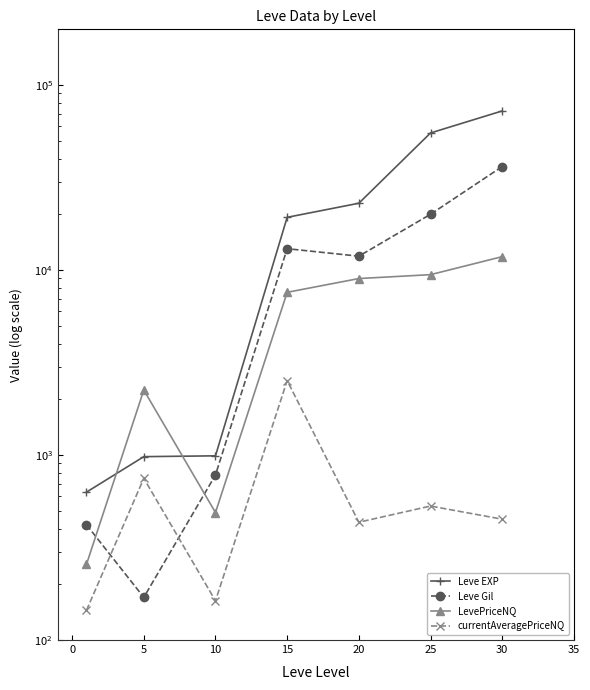

How many interior local valleys does the Leve Gil series have?

2